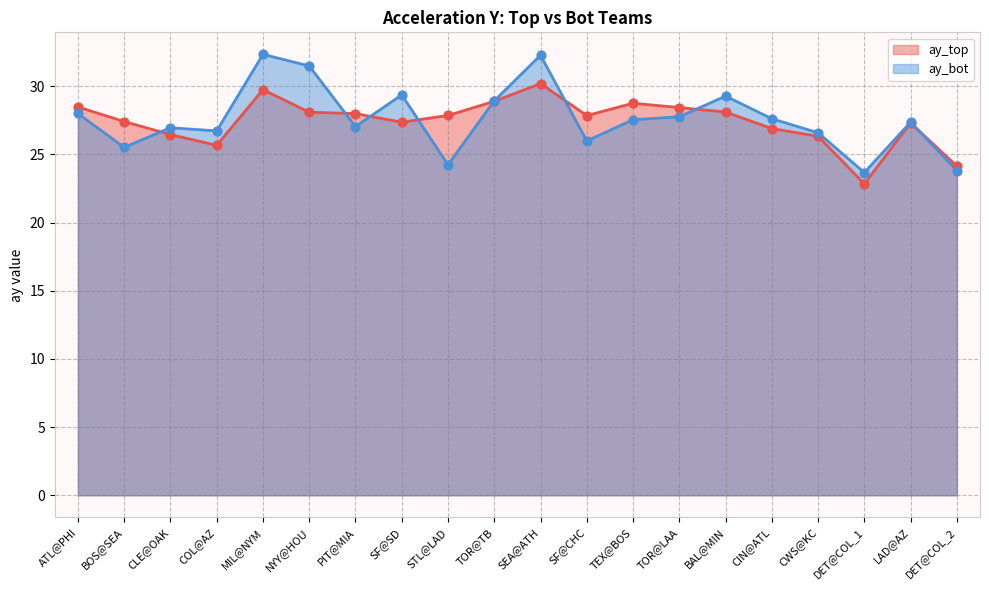

Which series has the largest total across all categories?

ay_bot